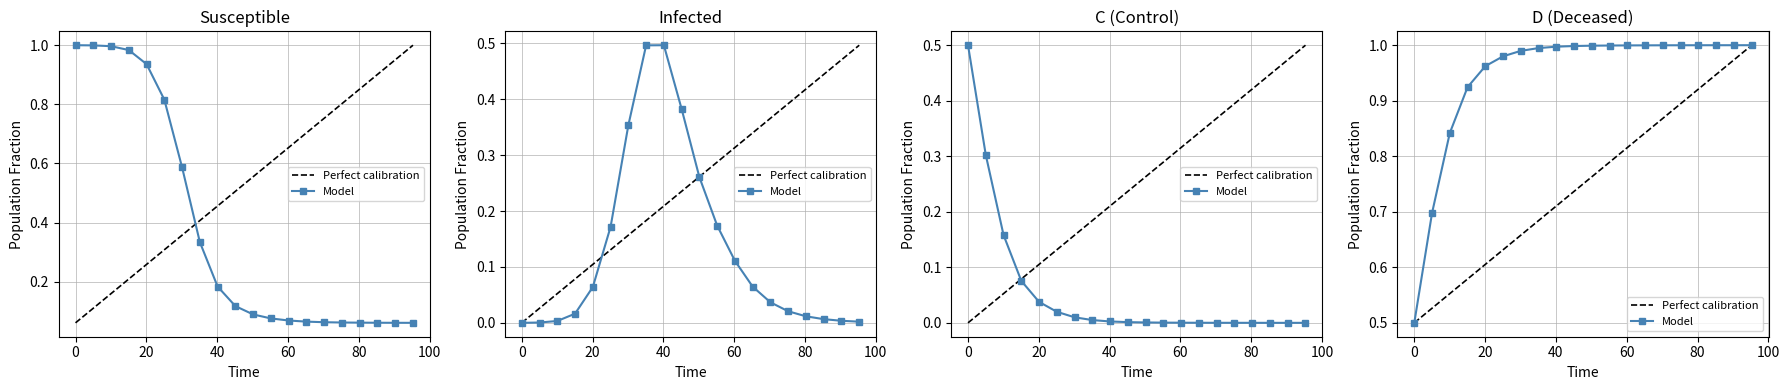

What position from the left is 0?

1